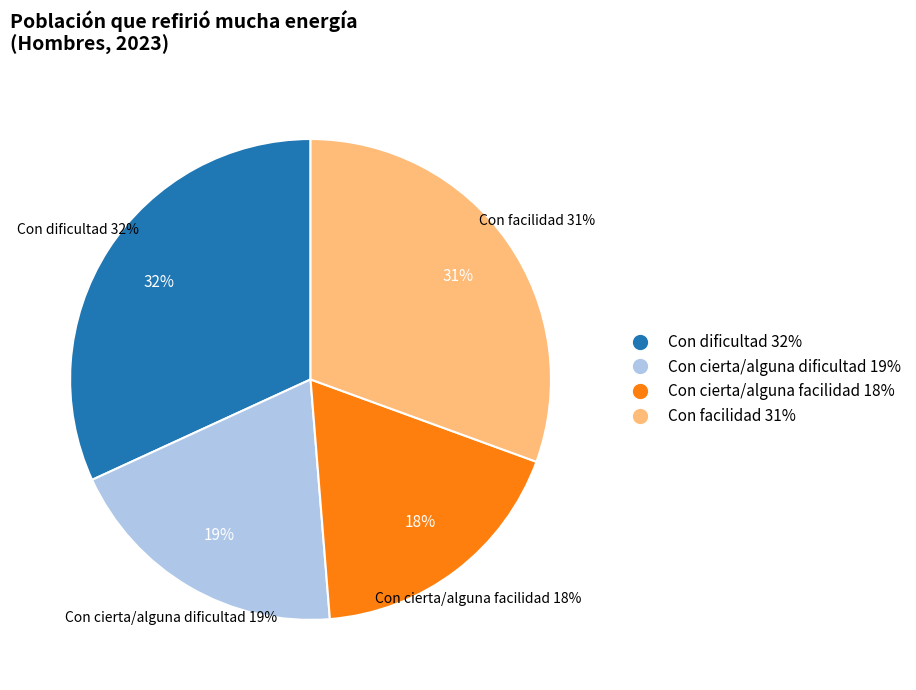

What percentage is NOT represented by Con dificultad?

68.1%